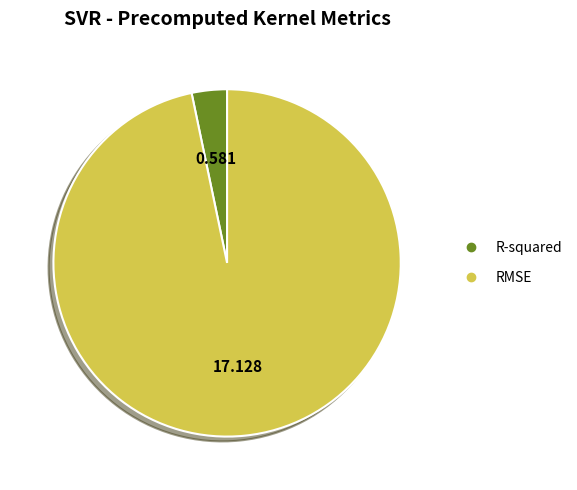

What is the largest slice in the pie chart?

RMSE